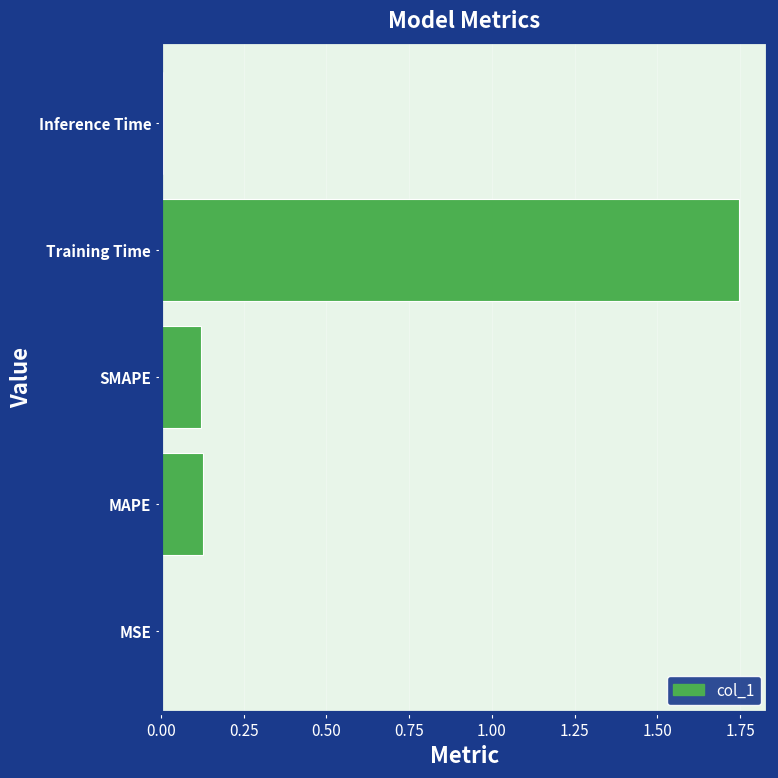

What is the sum of the values at Training Time and MAPE?

1.9